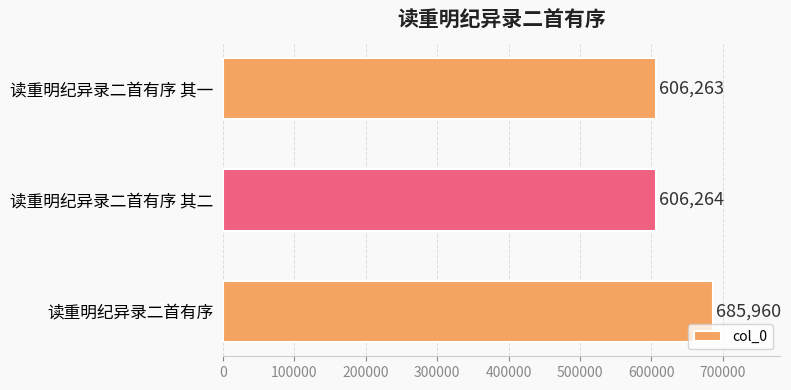

The chart shows a value of 925087 at 读重明纪异录二首有序. True or false?

False